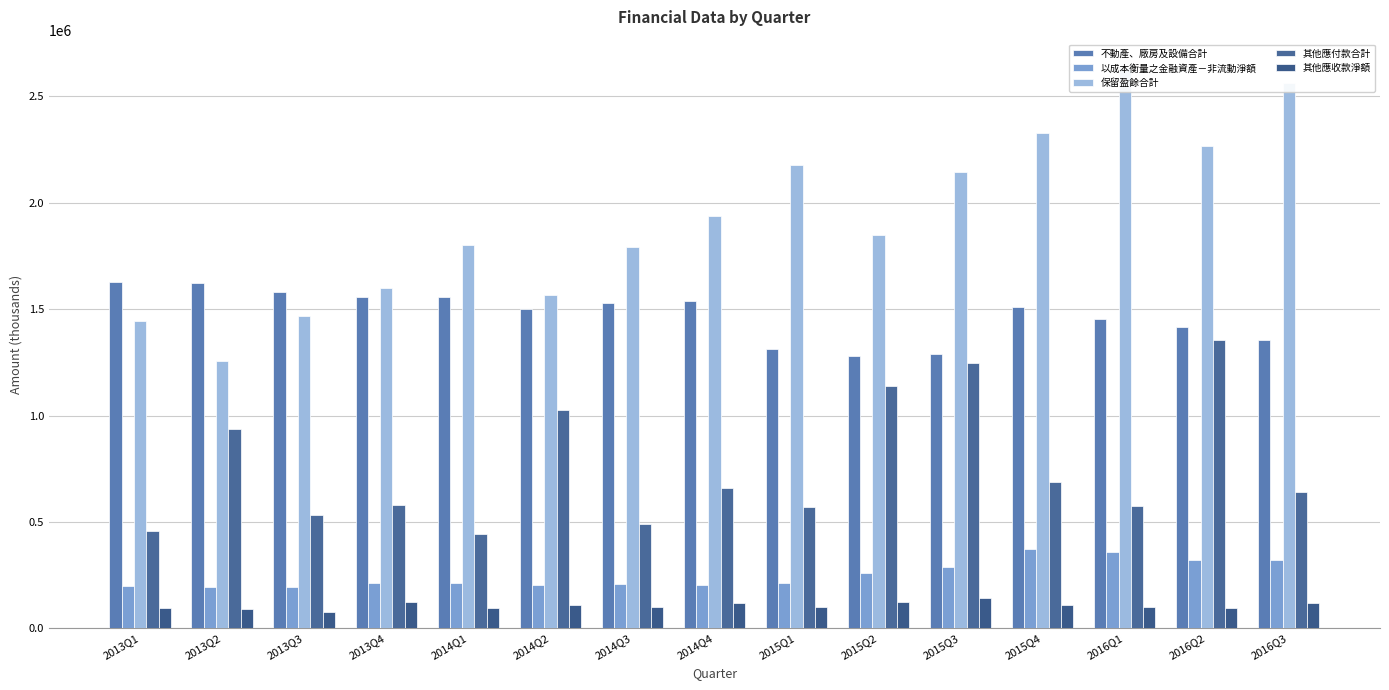

What position from the right is 2016Q3?

1